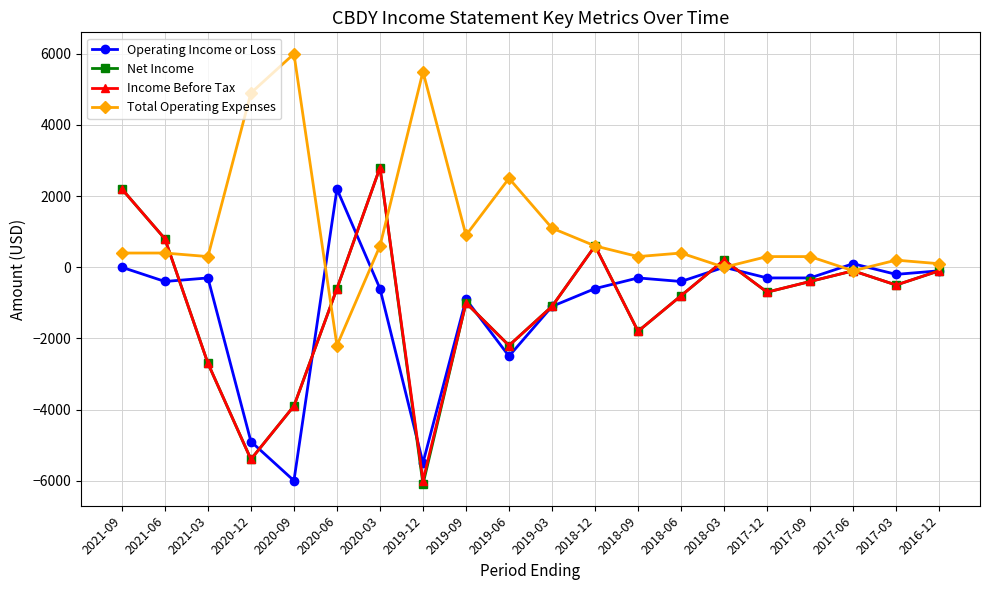

At which label does Income Before Tax first exceed -600?

2021-09